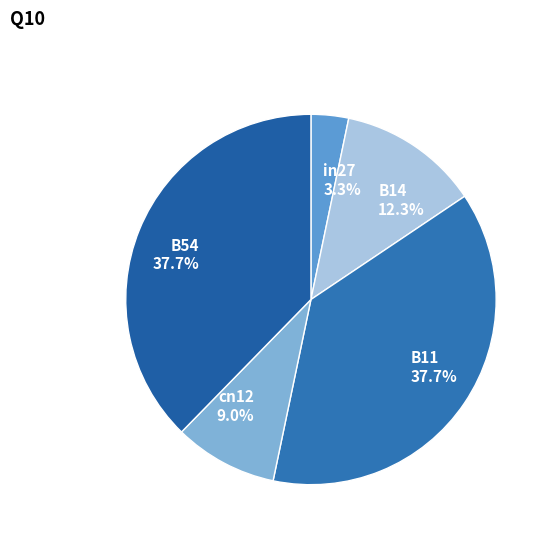

What is the smallest slice in the pie chart?

in27